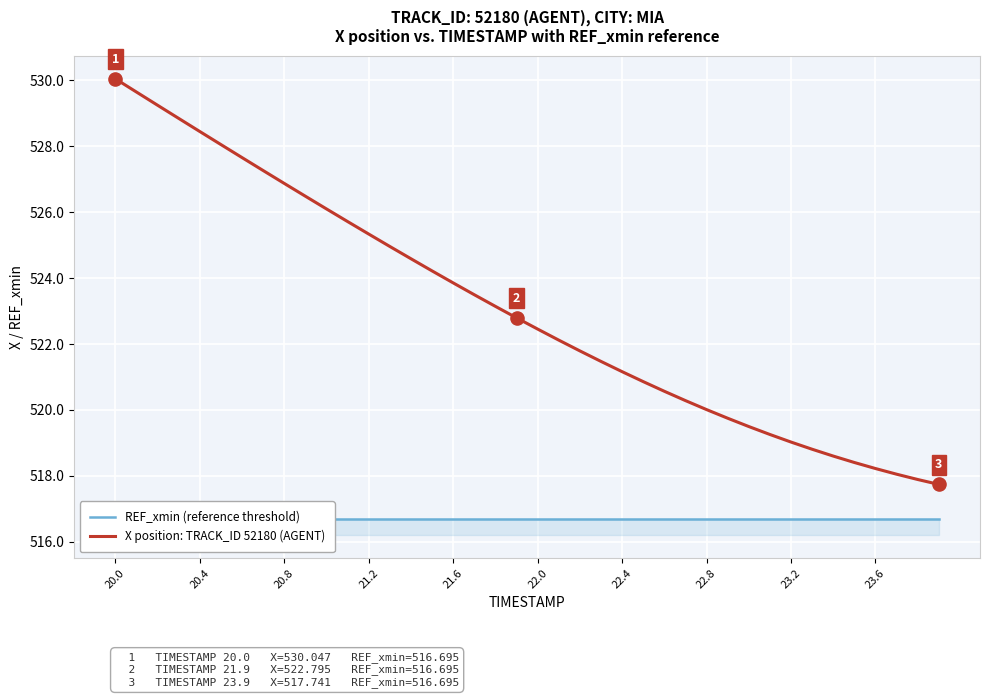

Which category has the highest value in the X position: TRACK_ID 52180 (AGENT) series?

20.0